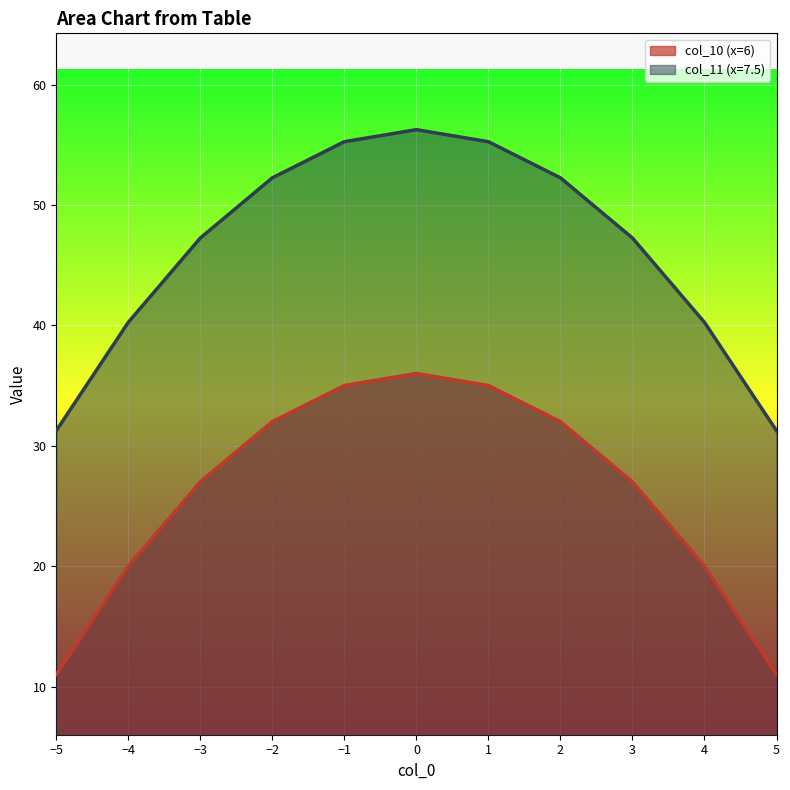

How many series are shown in this chart?

2